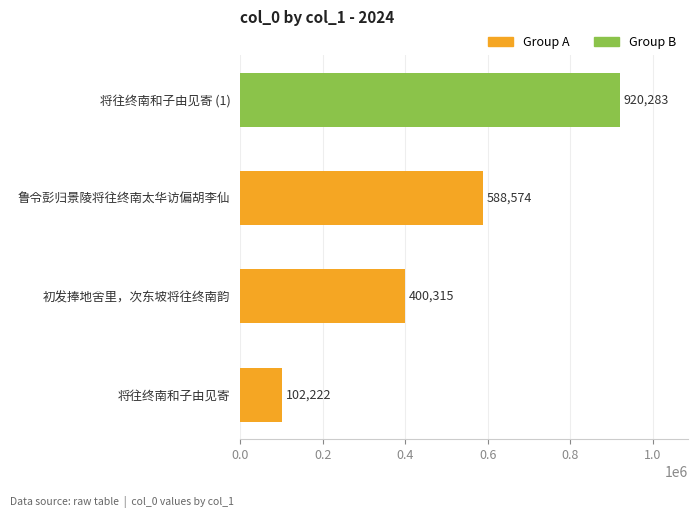

Reading top to bottom, what are all the values shown in this chart?

将往终南和子由见寄 (1)=920283	鲁令彭归景陵将往终南太华访偏胡李仙=588574	初发捧地舍里，次东坡将往终南韵=400315	将往终南和子由见寄=102222